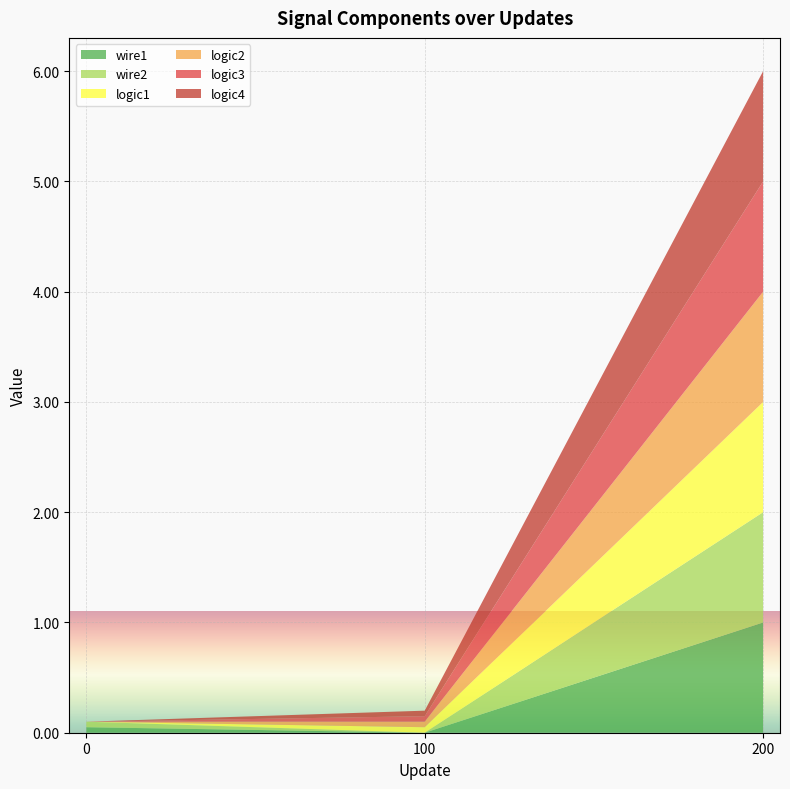

Reading left to right, list all the values displayed in this chart.

wire1: 0.1	0.0	1.0
wire2: 0.1	0.0	1.0
logic1: 0.0	0.1	1.0
logic2: 0.0	0.1	1.0
logic3: 0.0	0.1	1.0
logic4: 0.0	0.1	1.0